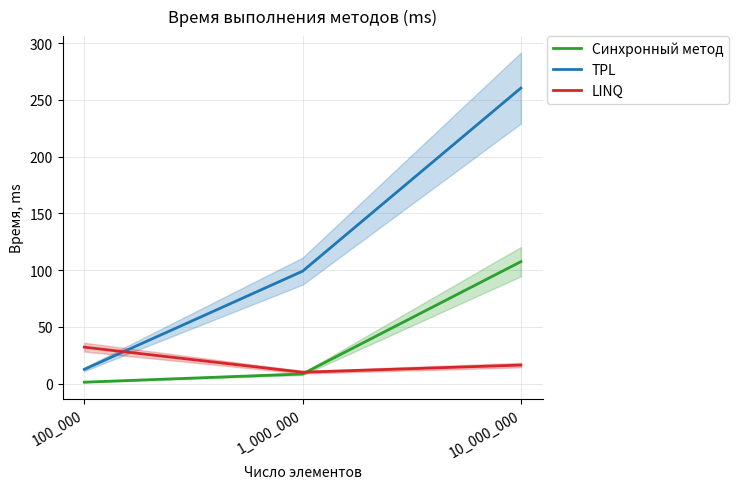

What is the difference between the TPL values at 10_000_000 and 1_000_000?

161.3